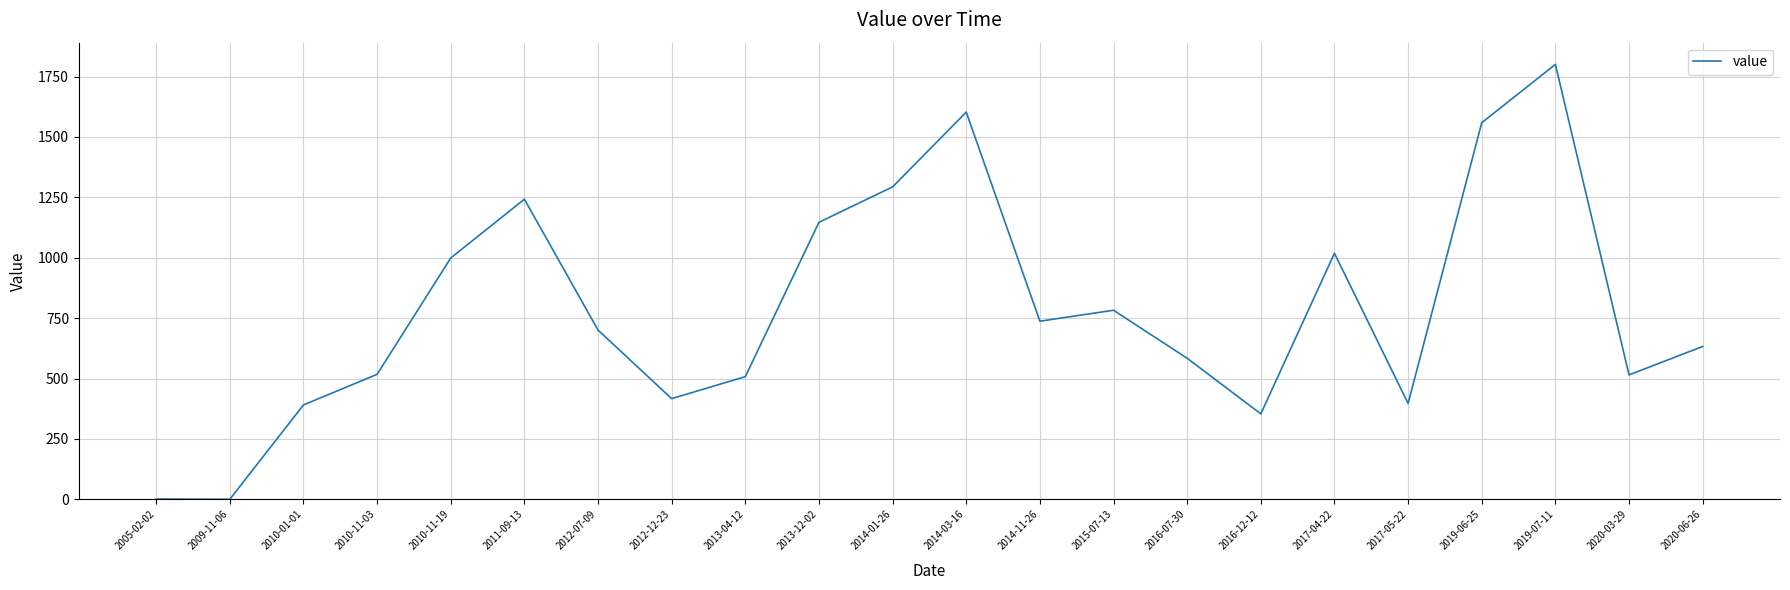

The chart shows a value of 313.0 at 2015-07-13. True or false?

False